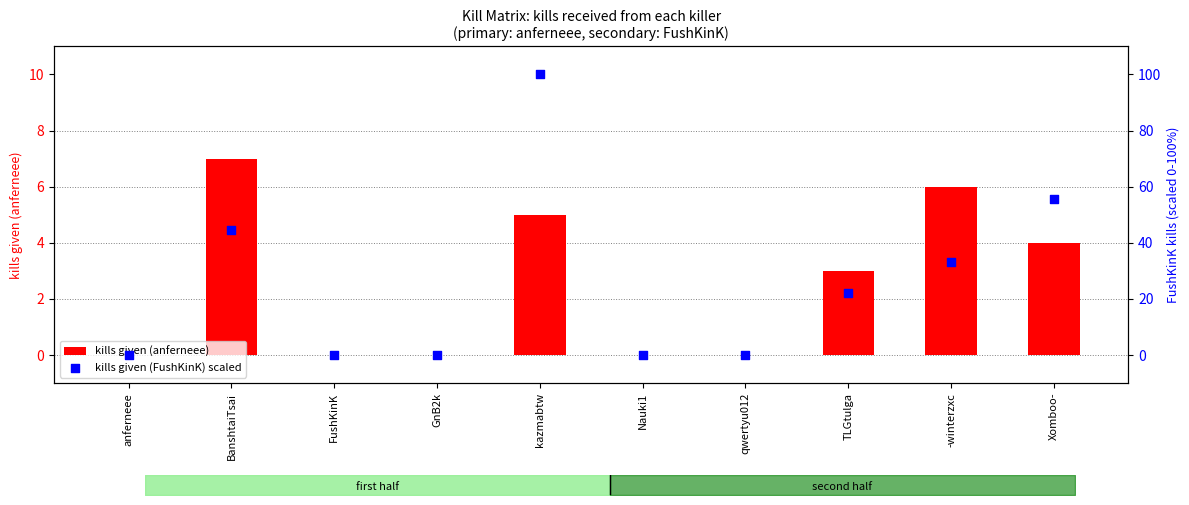

Which series has the largest total across all categories?

kills given (FushKinK) scaled